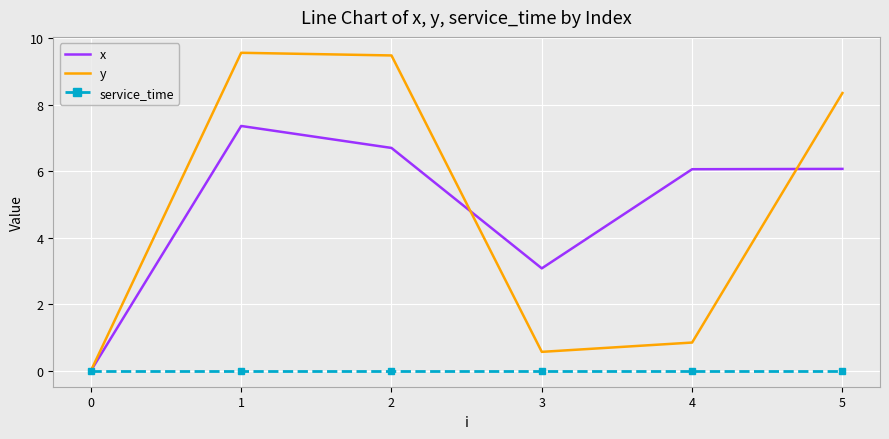

Rank the series by their maximum value, from lowest to highest.

service_time, x, y